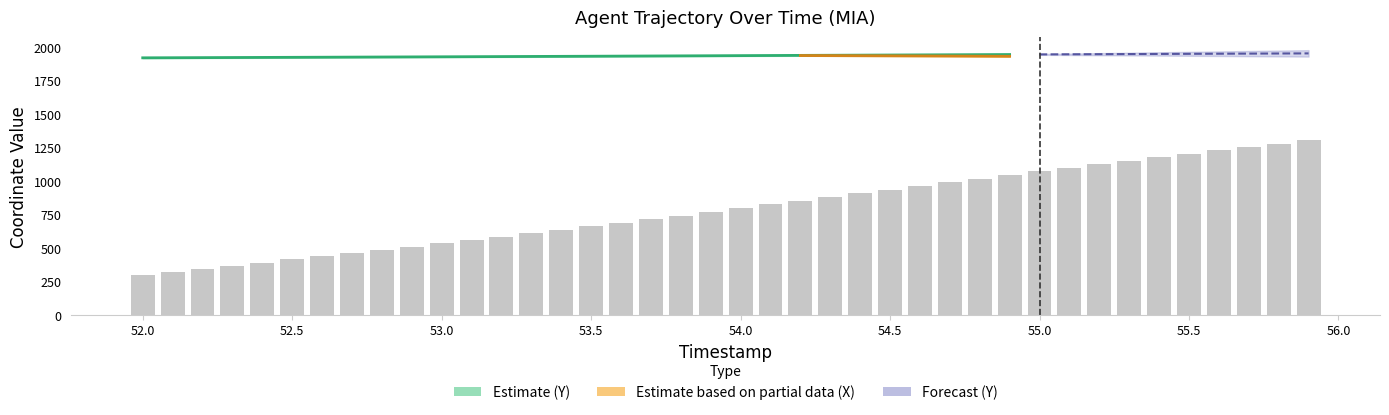

List the labels in order of value, smallest first.

52.0, 52.1, 52.2, 52.3, 52.4, 52.5, 52.6, 52.7, 52.8, 52.9, 53.0, 53.1, 53.2, 53.3, 53.4, 53.5, 53.6, 53.7, 53.8, 53.9, 54.0, 54.1, 54.2, 54.3, 54.4, 54.5, 54.6, 54.7, 54.8, 54.9, 55.0, 55.1, 55.2, 55.3, 55.4, 55.5, 55.6, 55.7, 55.8, 55.9